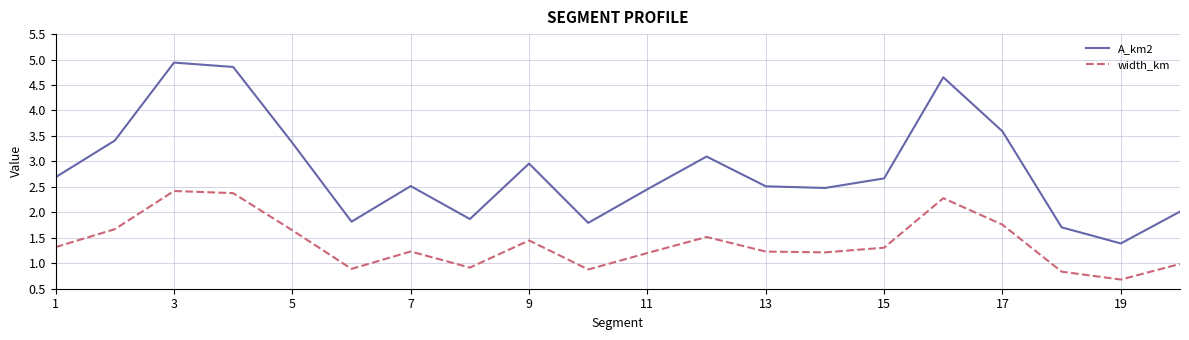

Which series has the largest total across all categories?

A_km2